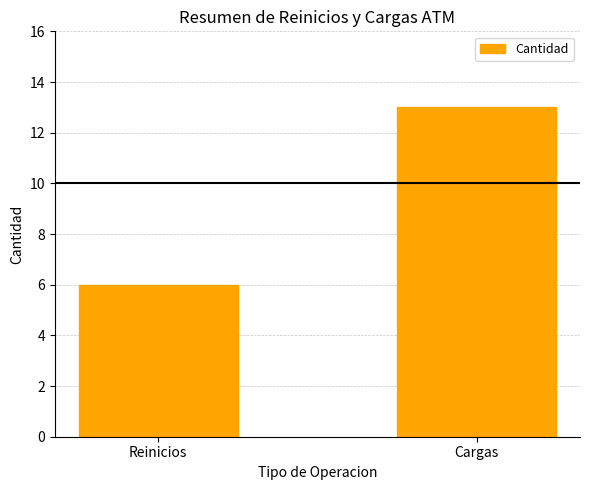

How many categories are shown in the chart?

2